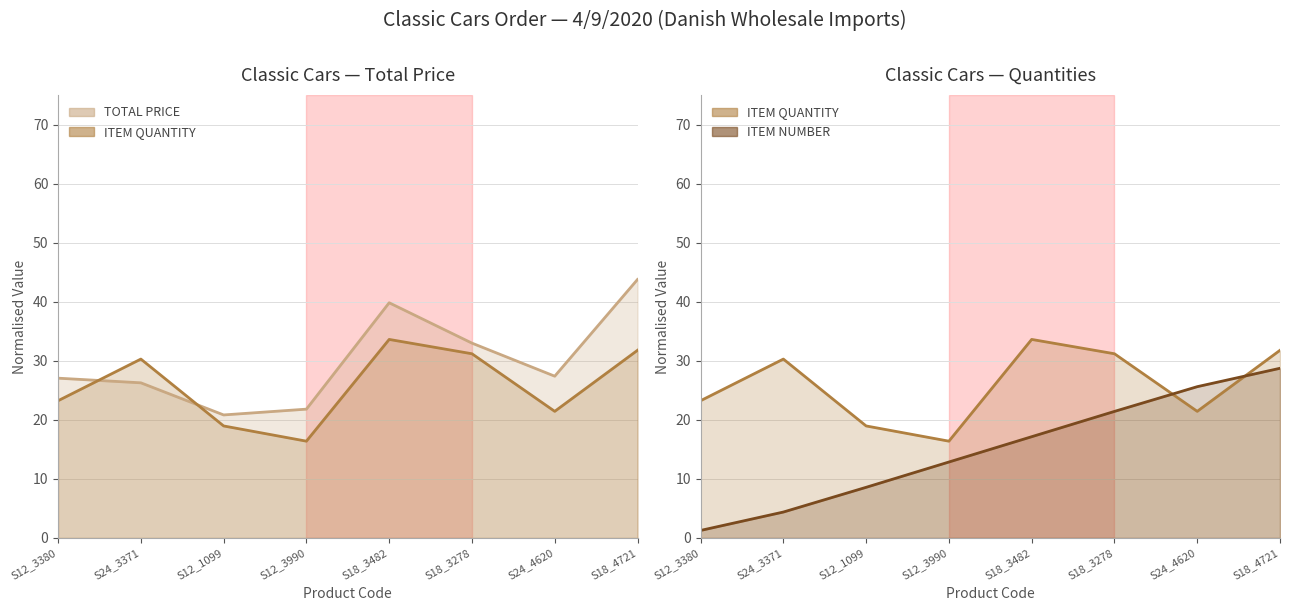

At which label does ITEM QUANTITY (line) reach its peak?

S18_3482